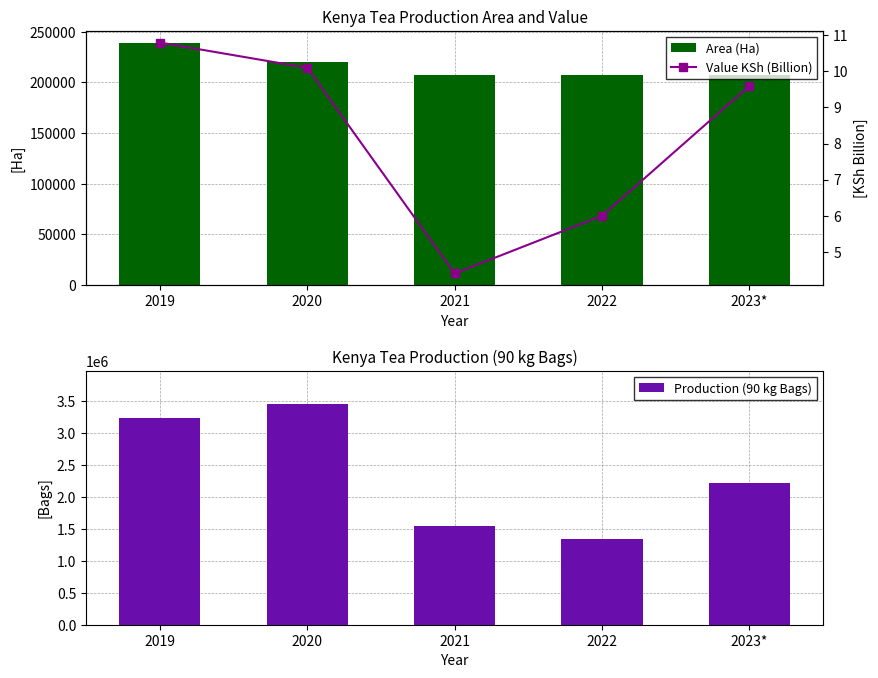

Is it true that Value KSh (Billion) equals 6.0 at 2022?

True